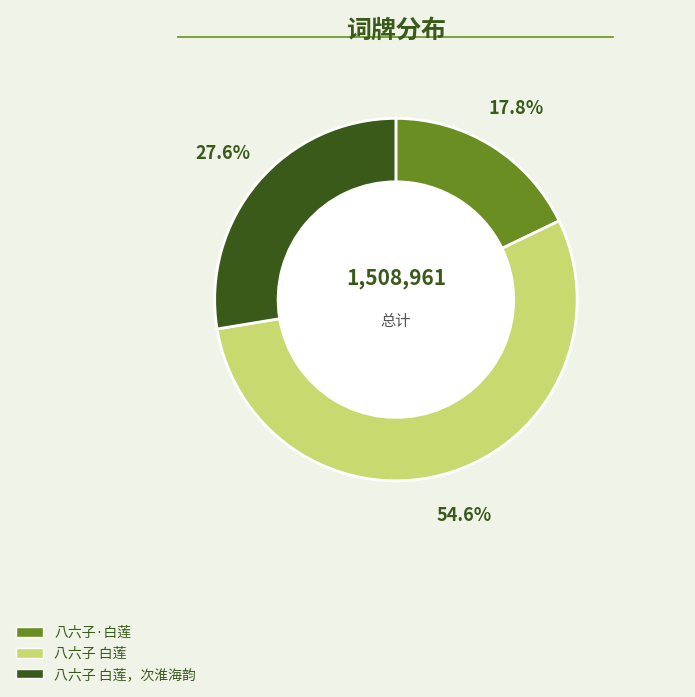

To the nearest percent, what portion does 八六子 白莲 represent?

55%